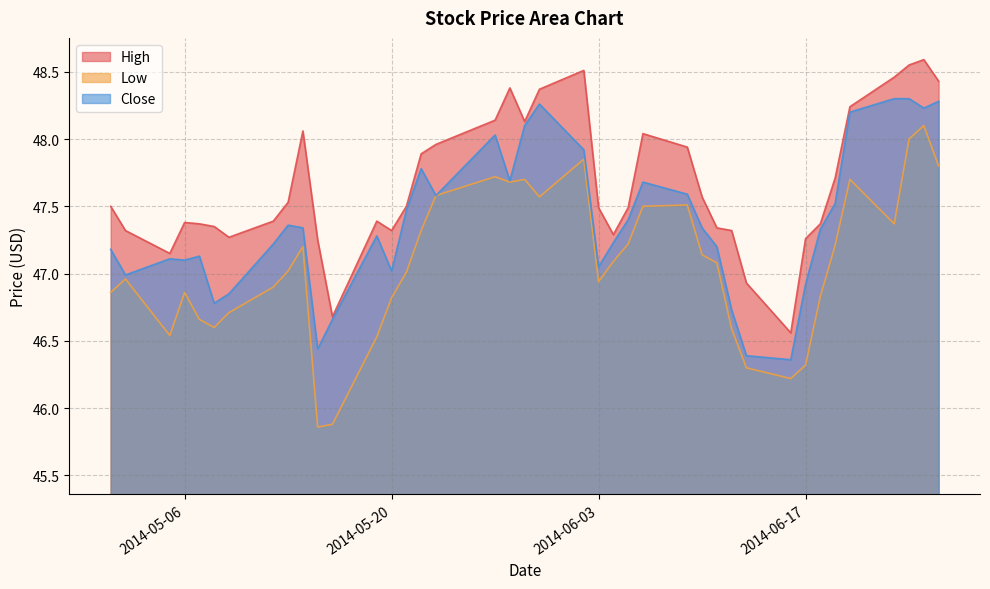

What is the maximum value shown in the chart?

48.6